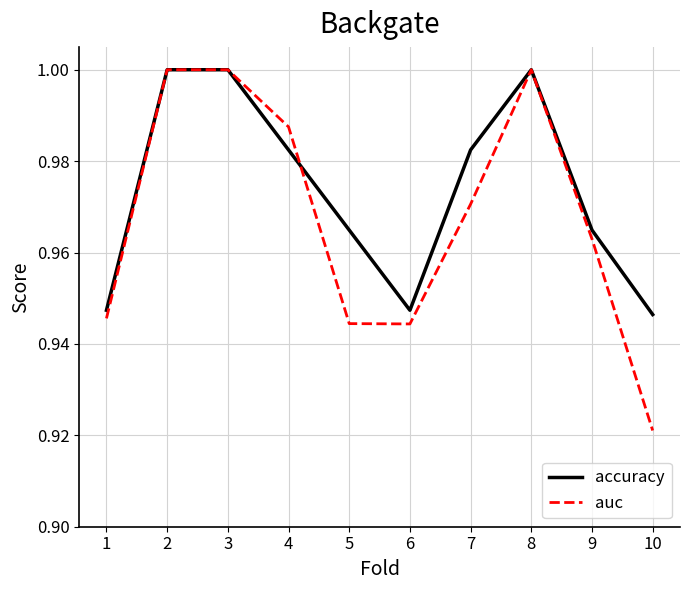

List the series in order of their overall mean, highest first.

accuracy, auc